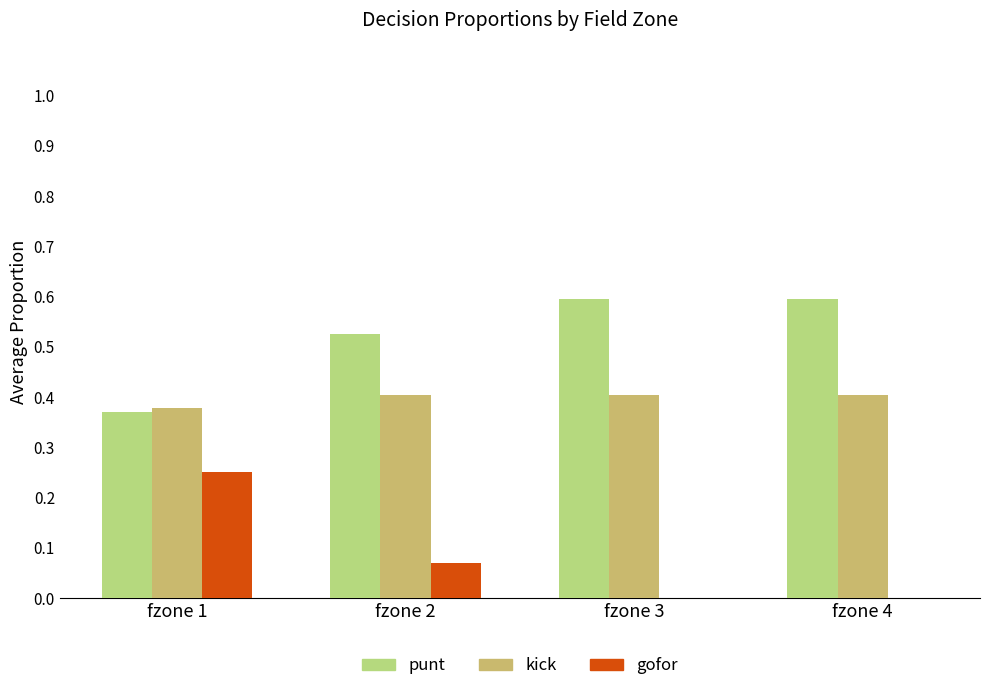

What is the greatest value displayed?

0.6